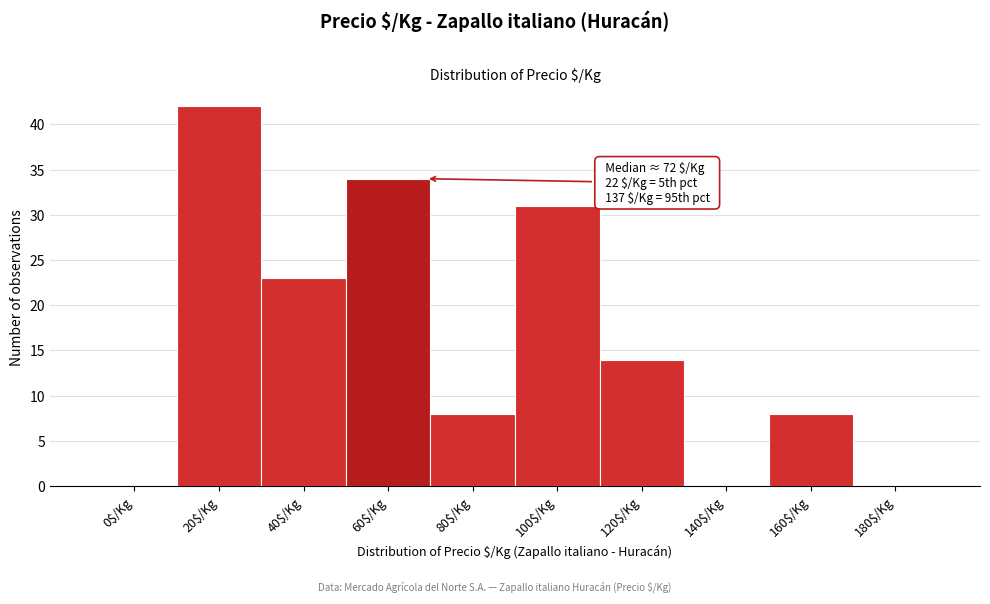

Which label corresponds to the largest value in the chart?

20$/Kg